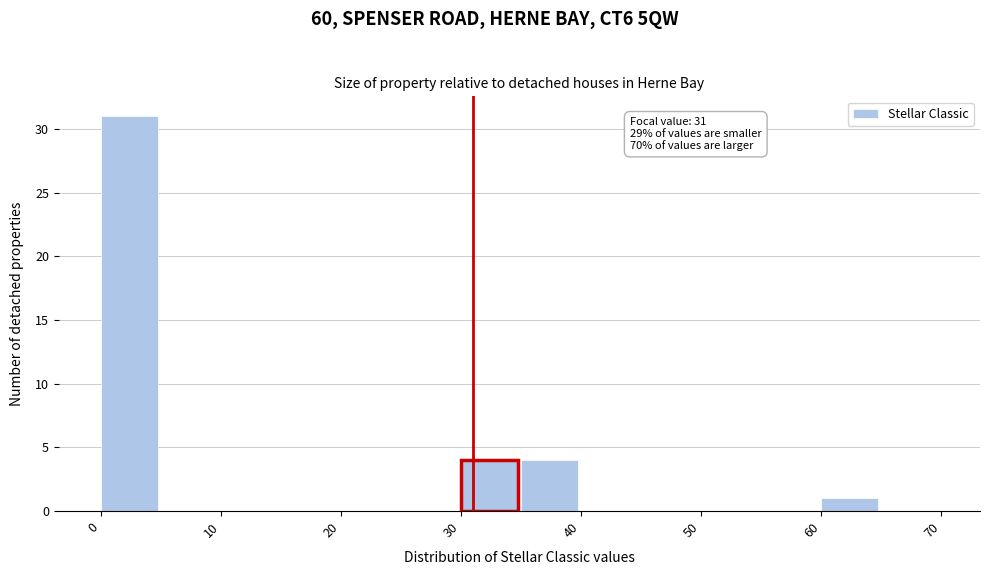

Over which range of the x-axis is the bar tallest?

0 to 5